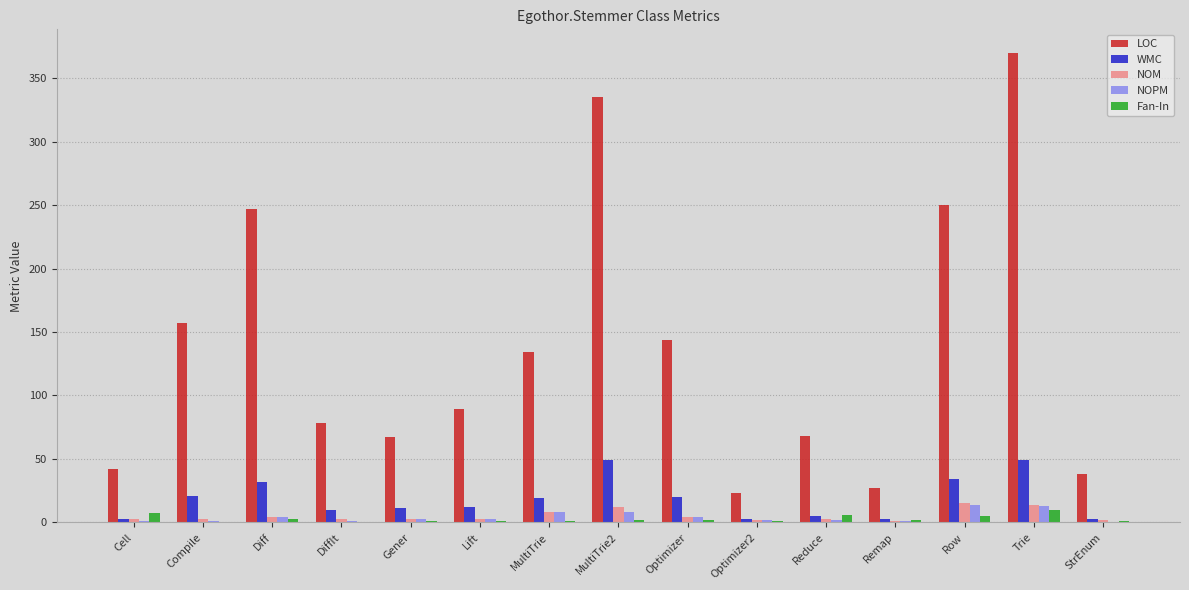

What is the maximum value shown in the chart?

370